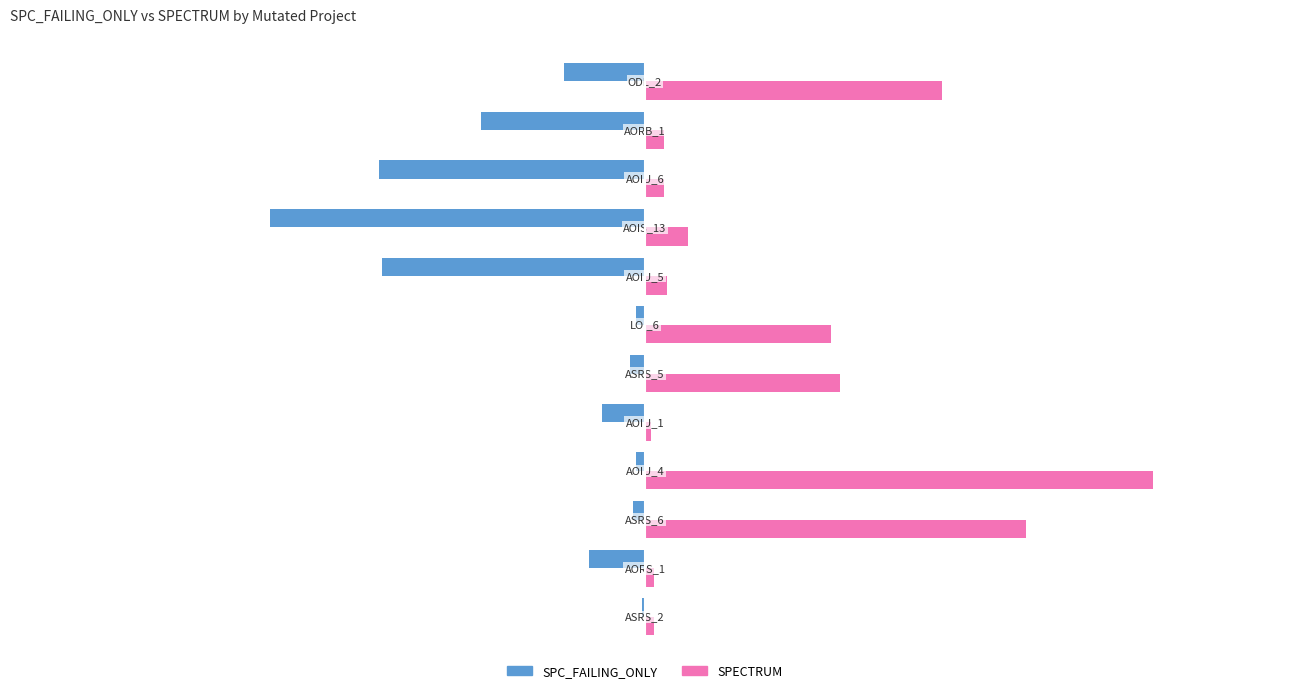

Count the number of categories in the chart.

12